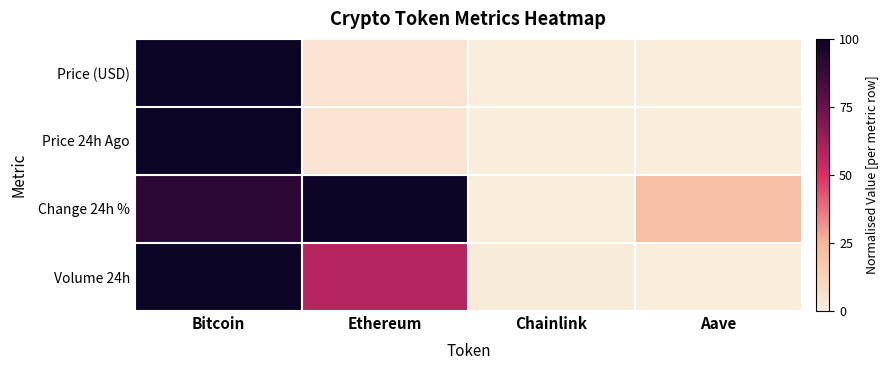

Which series has the largest total across all categories?

Change 24h %